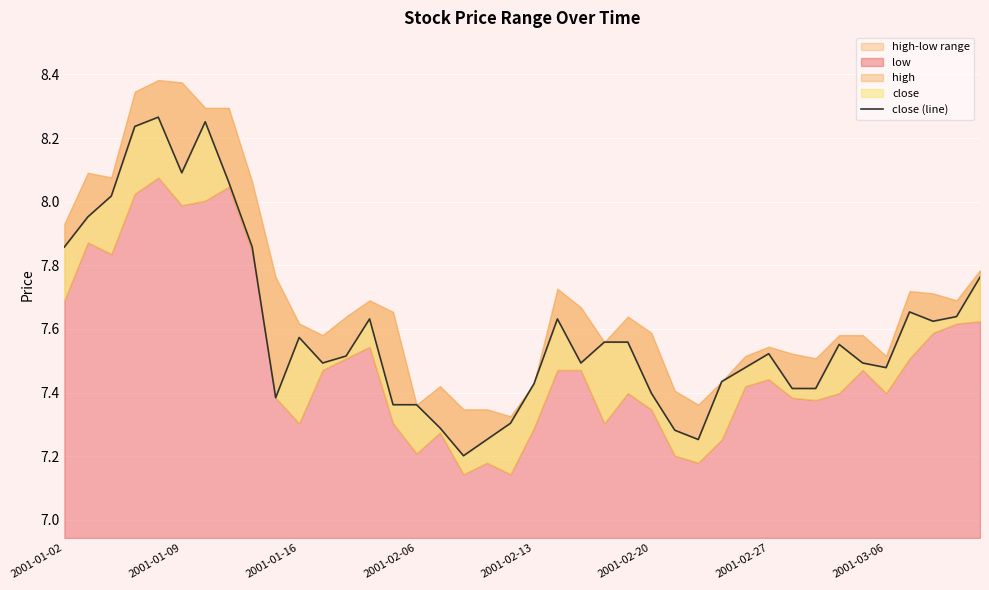

What is the difference between the maximum and minimum values?

1.1